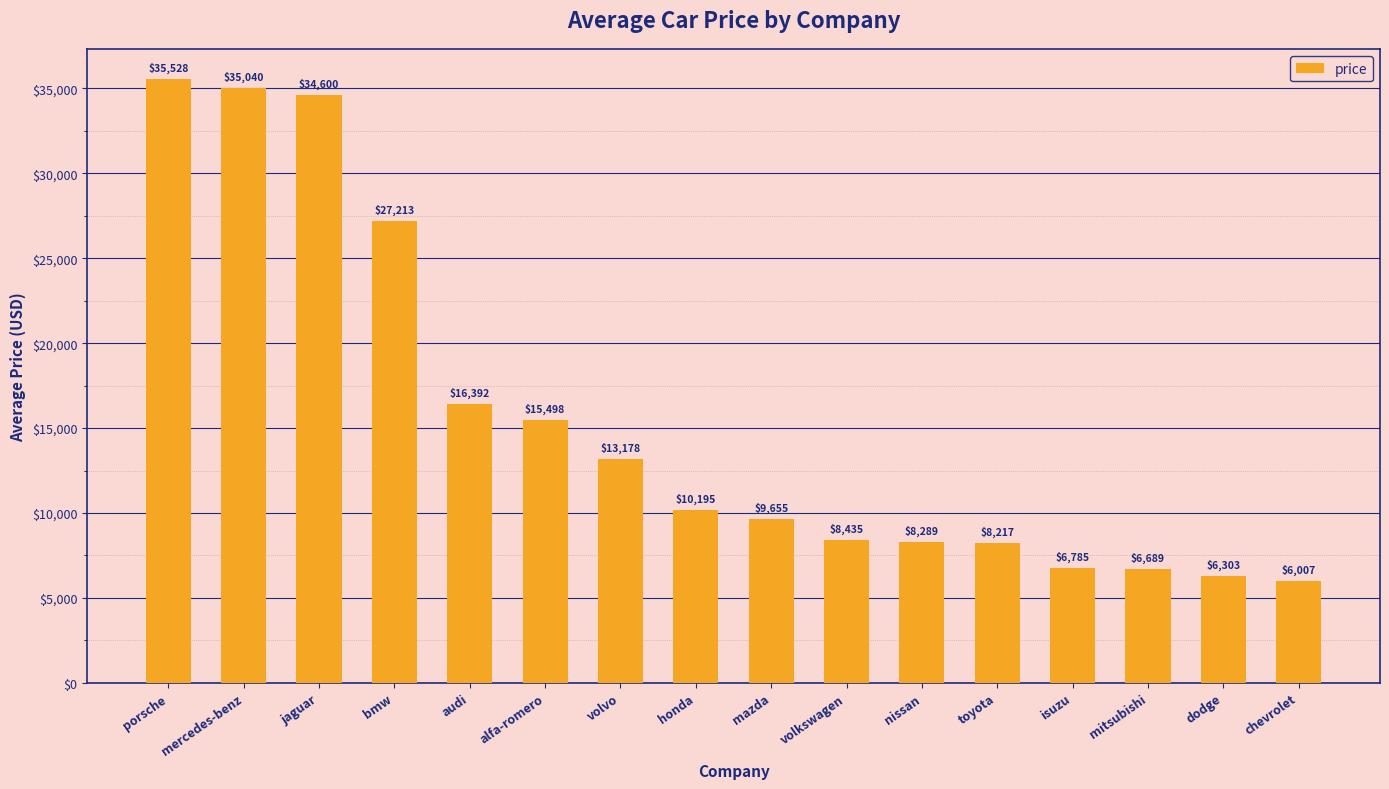

Is it true that the value at toyota is 3109.0?

False